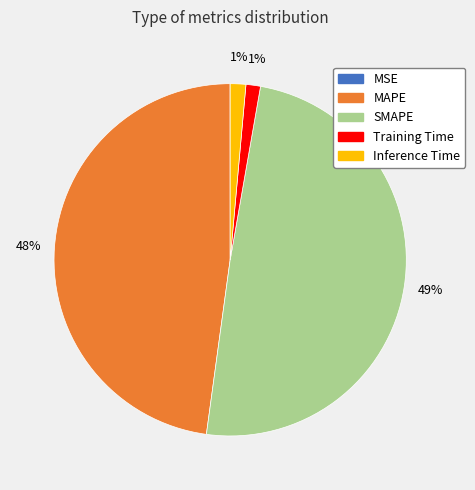

Which category has the biggest portion of the pie?

SMAPE